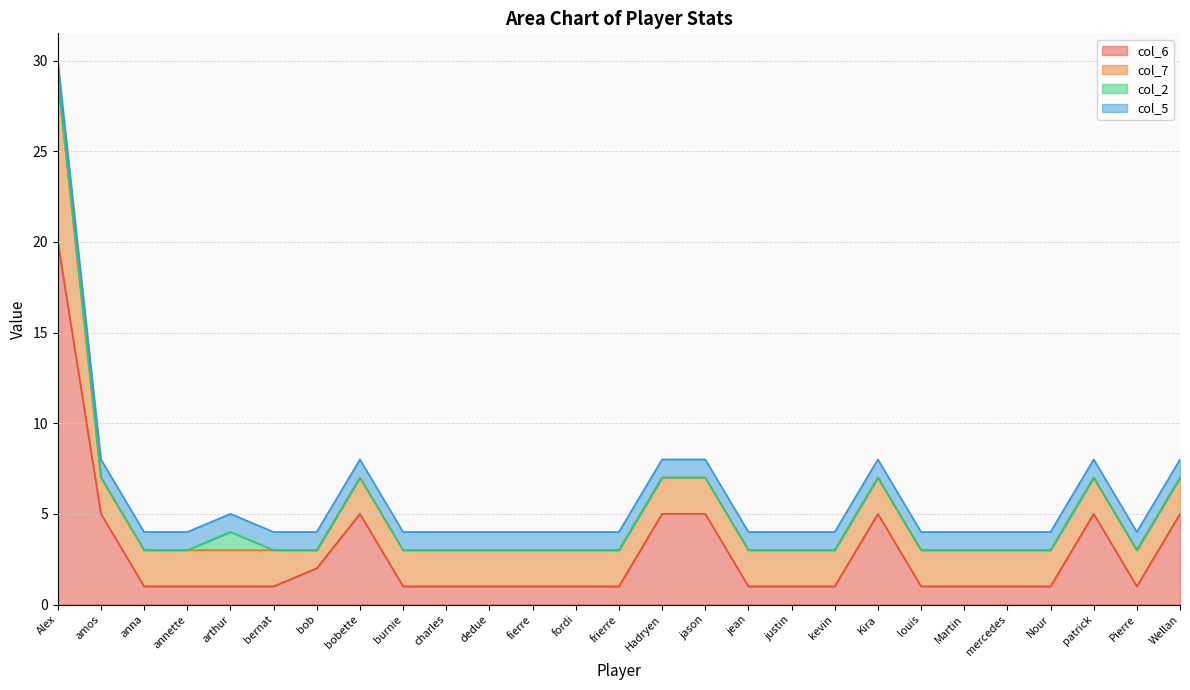

What is the maximum value for col_6?

20